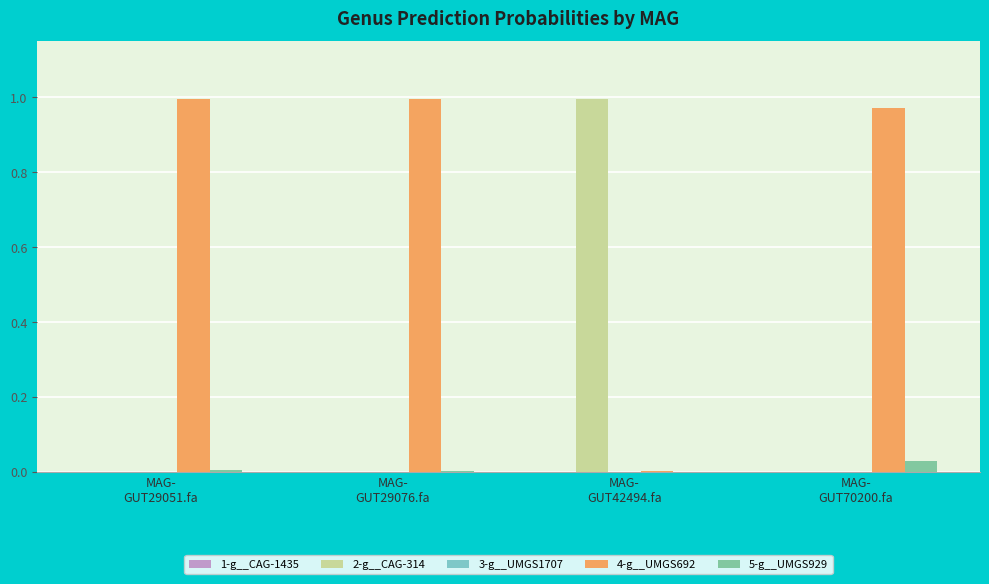

Which series has the largest total across all categories?

4-g__UMGS692